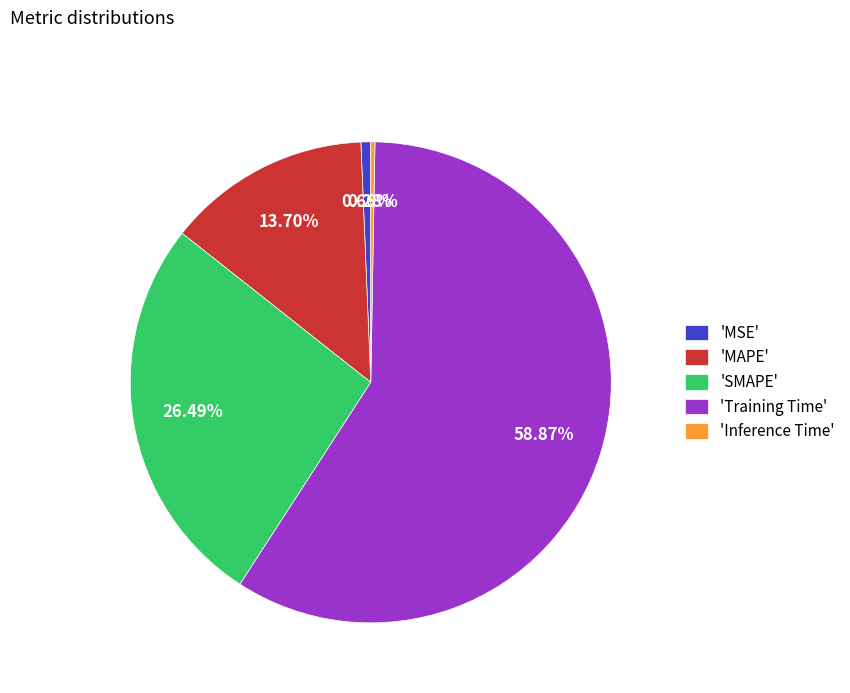

Which has a higher value, 'SMAPE' or 'MSE'?

'SMAPE'